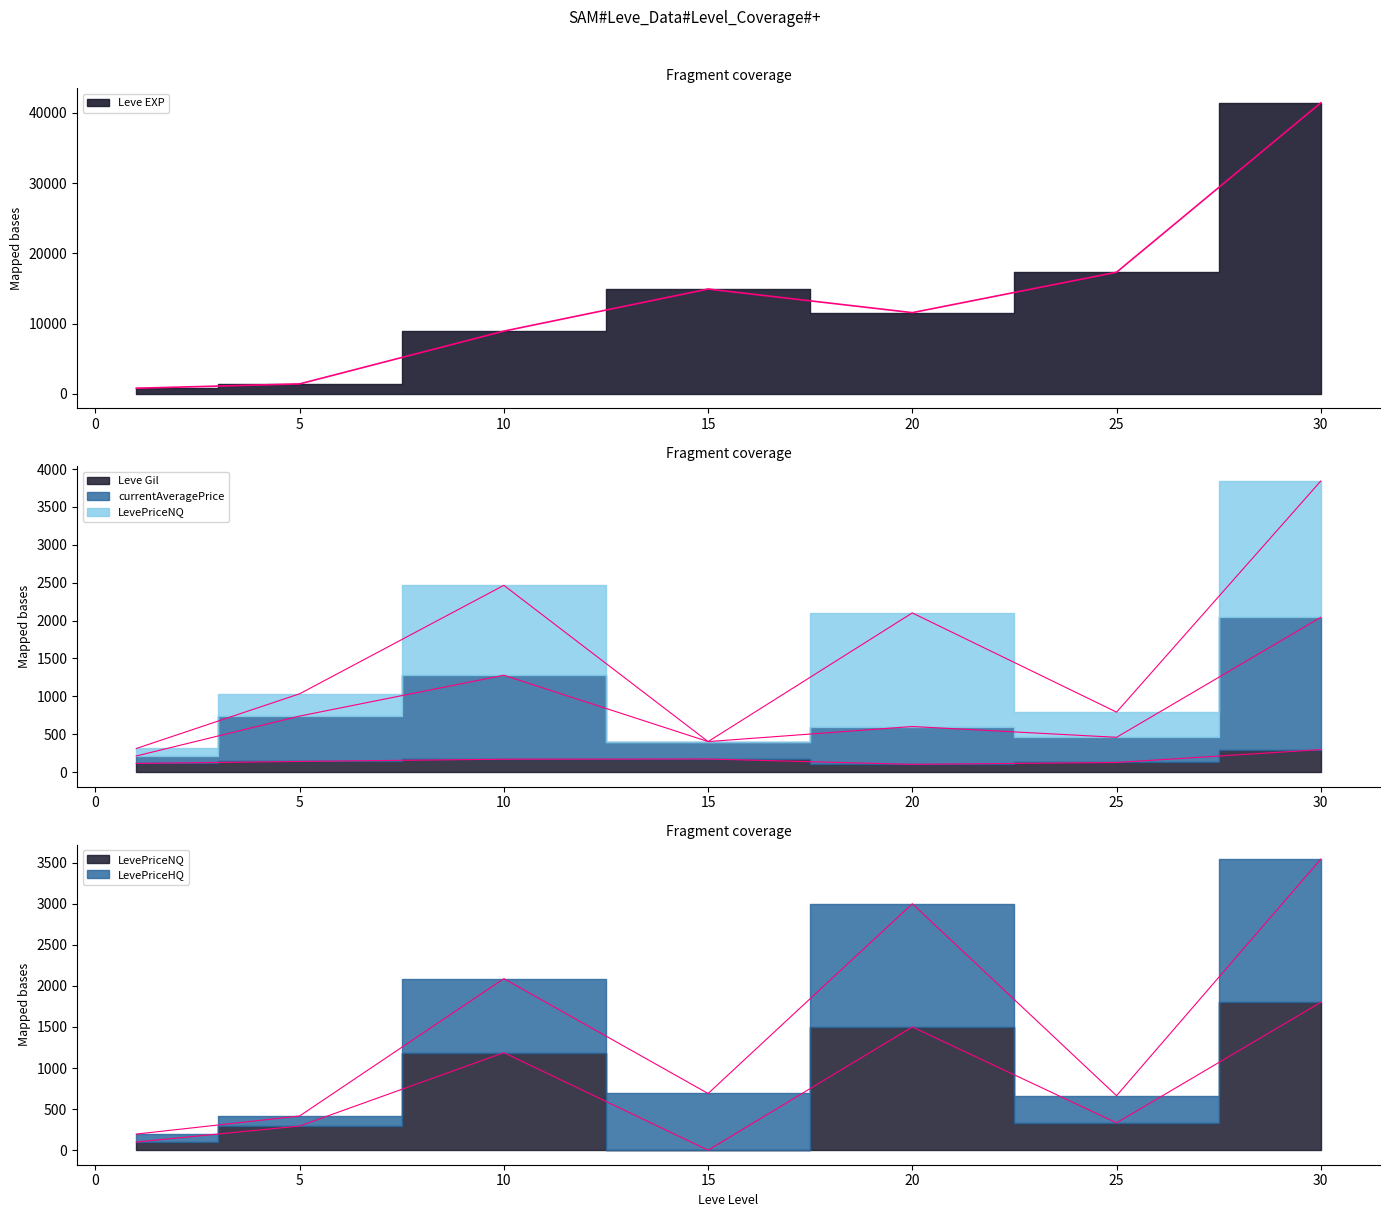

At which label does currentAveragePrice reach its minimum?

1